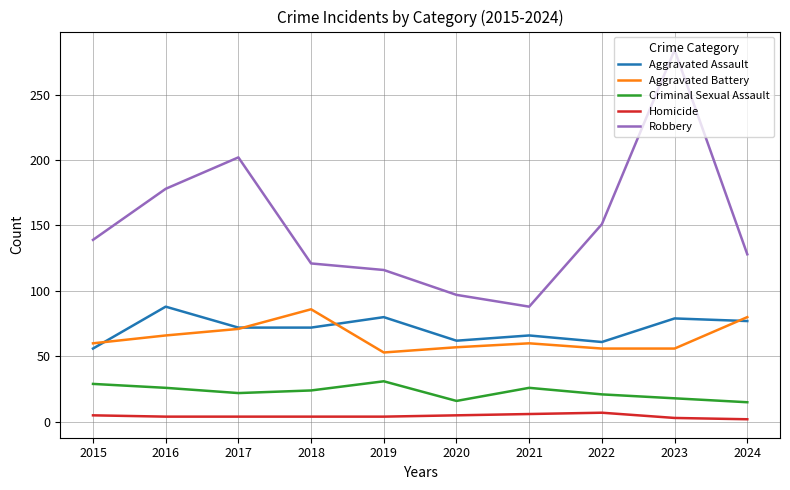

What is the minimum value for Homicide?

2